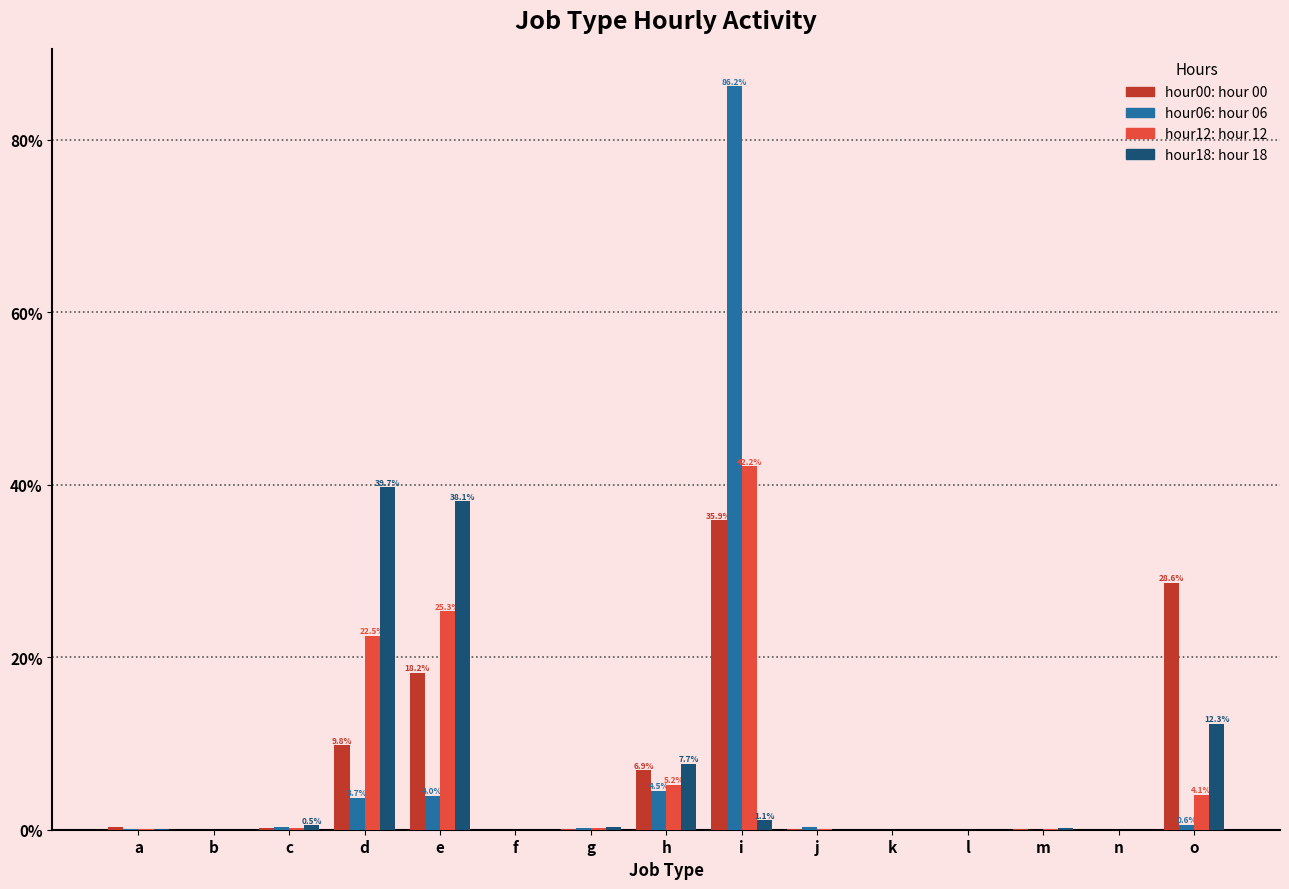

At which category is the sum across all series the highest?

i